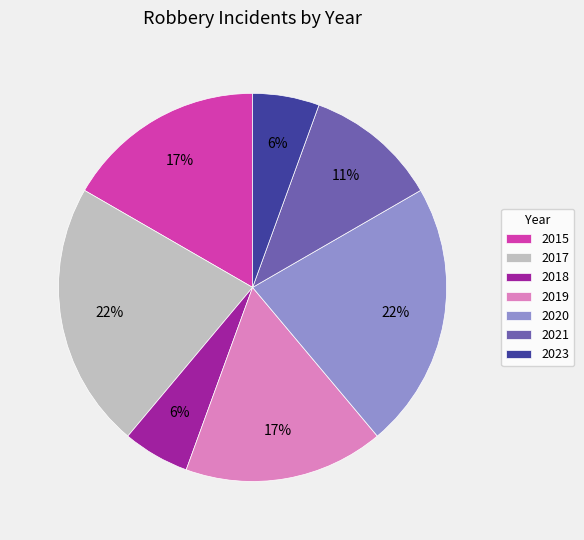

To the nearest percent, what is the average slice percentage?

14%